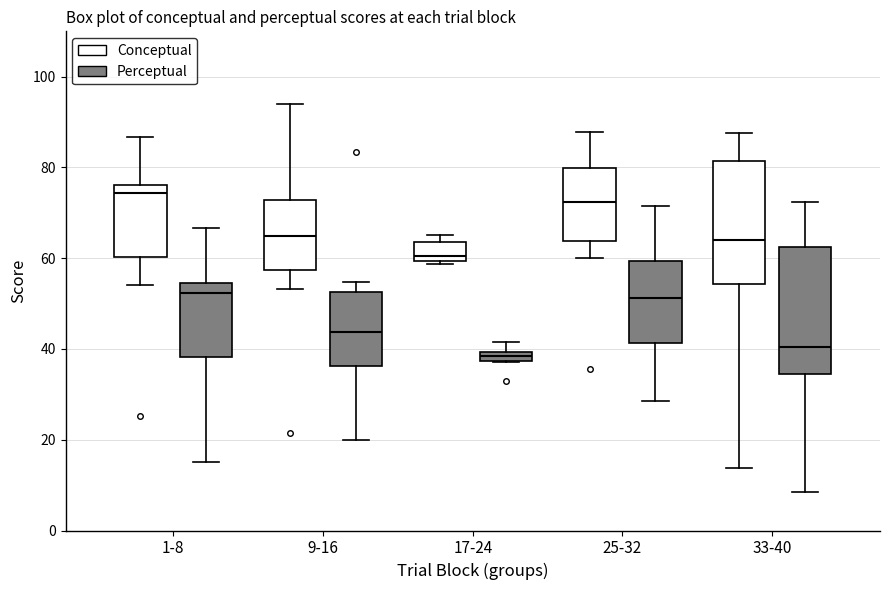

Where does the median line of the box for 9-16 (Perceptual) sit on the y-axis? The values are not printed on the chart, so give them approximately, as read against the axis.

44